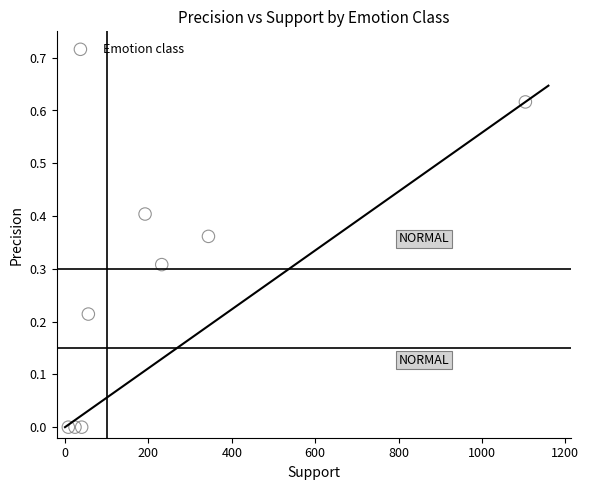

What is the average X value?

250.0